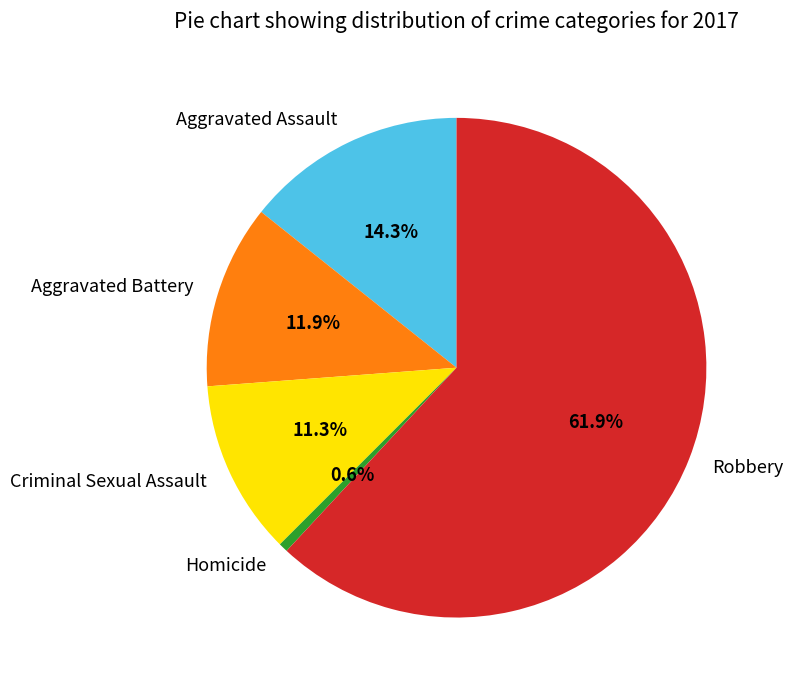

To the nearest percent, what portion does Criminal Sexual Assault represent?

11%